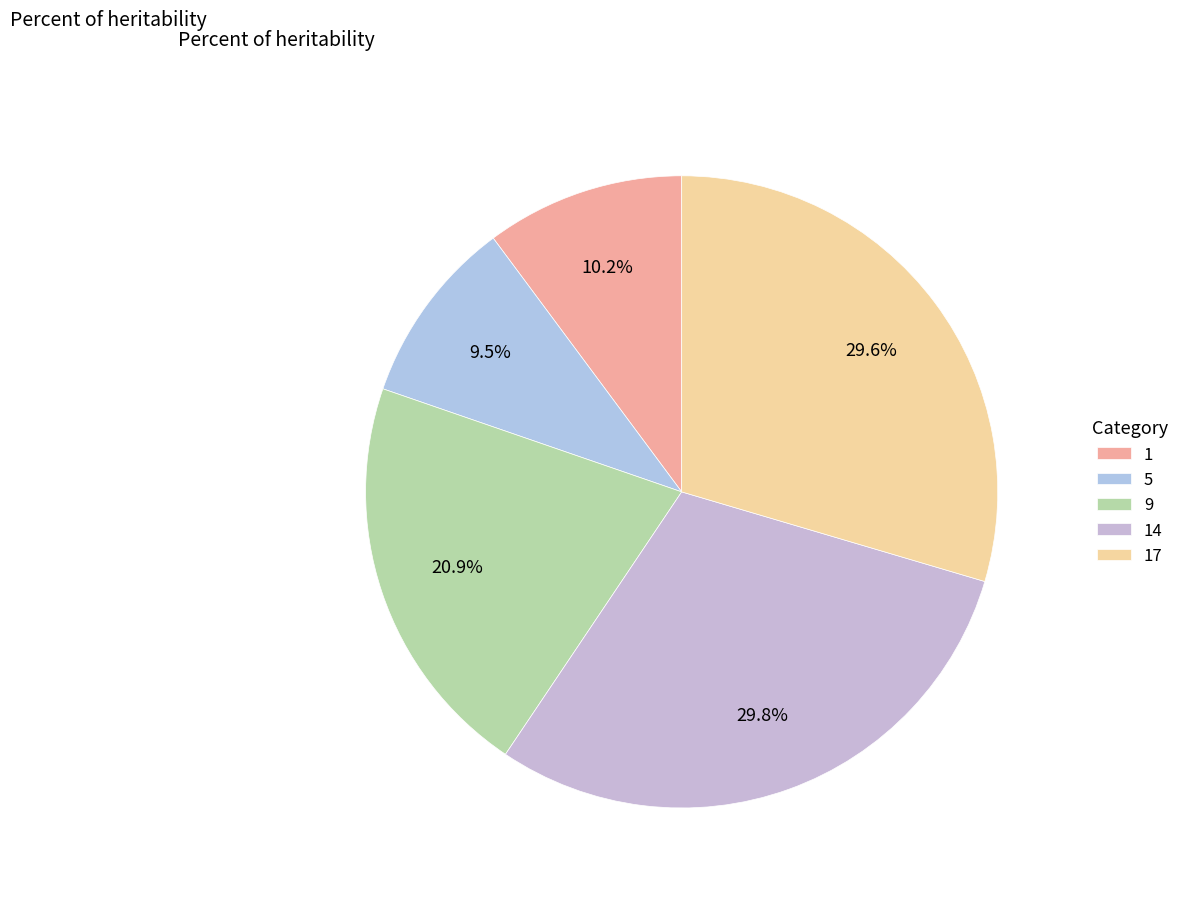

What percentage is the 17 slice, to the nearest percent?

30%